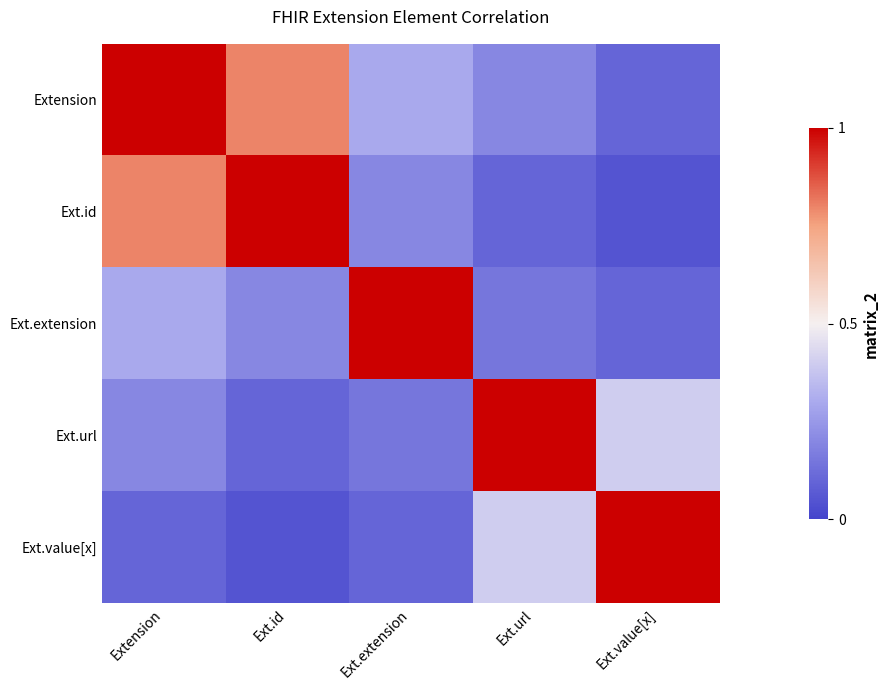

What is the minimum value shown in the chart?

0.1